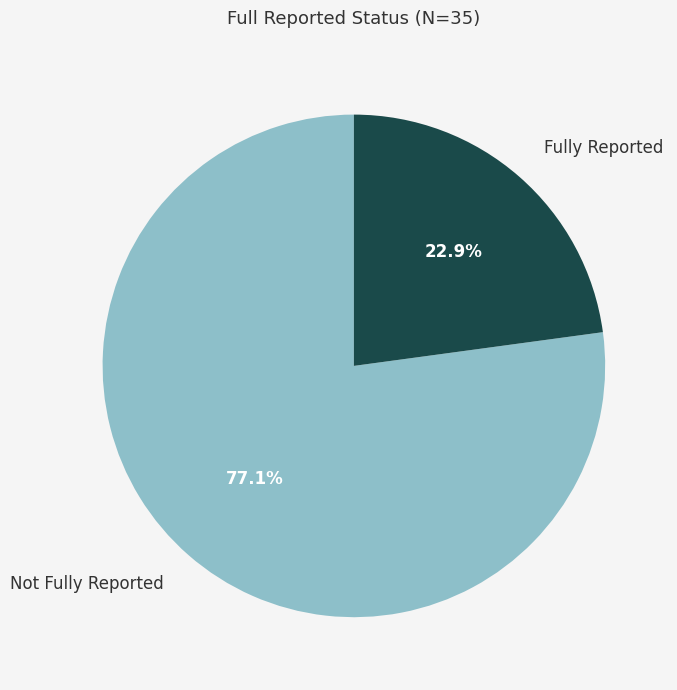

How many segments does this pie chart have?

2